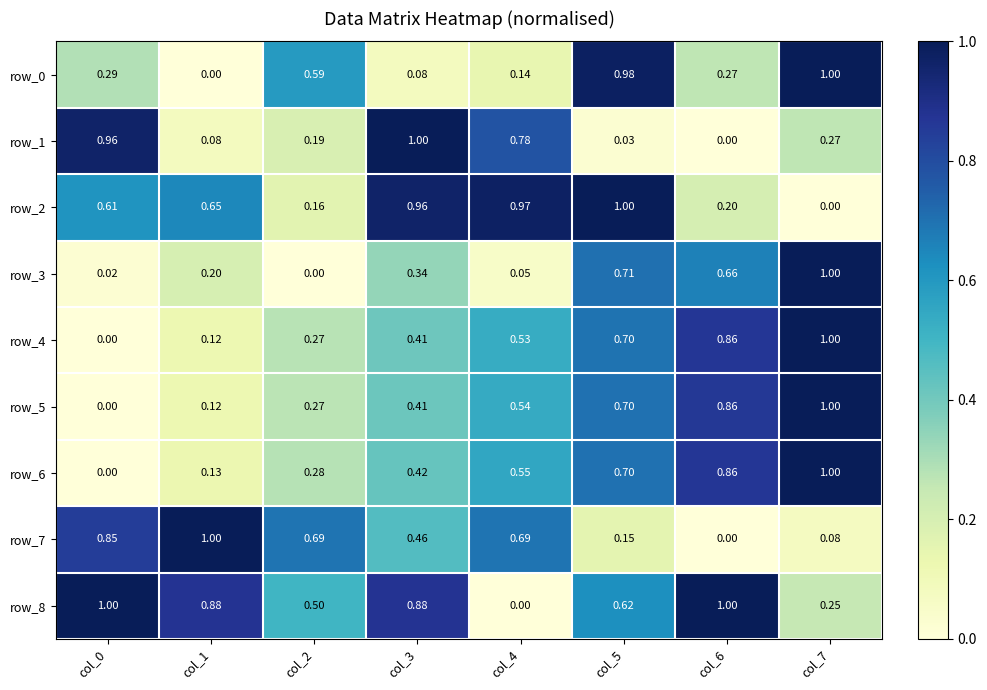

The value of row_5 at col_0 is 0.0. True or false?

True